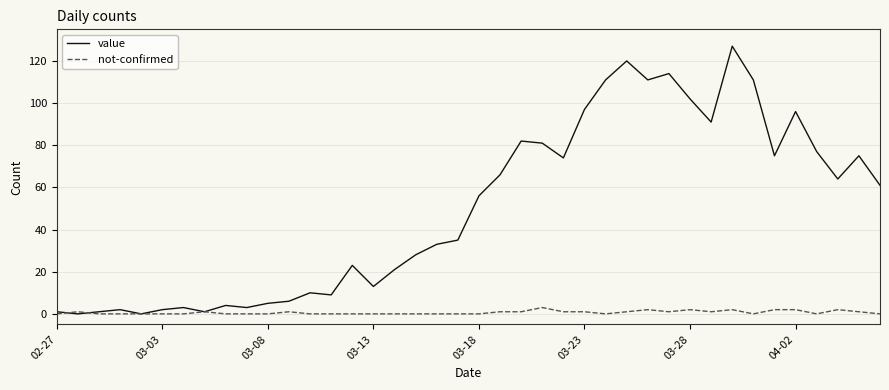

What is the sum of all not-confirmed values?

26